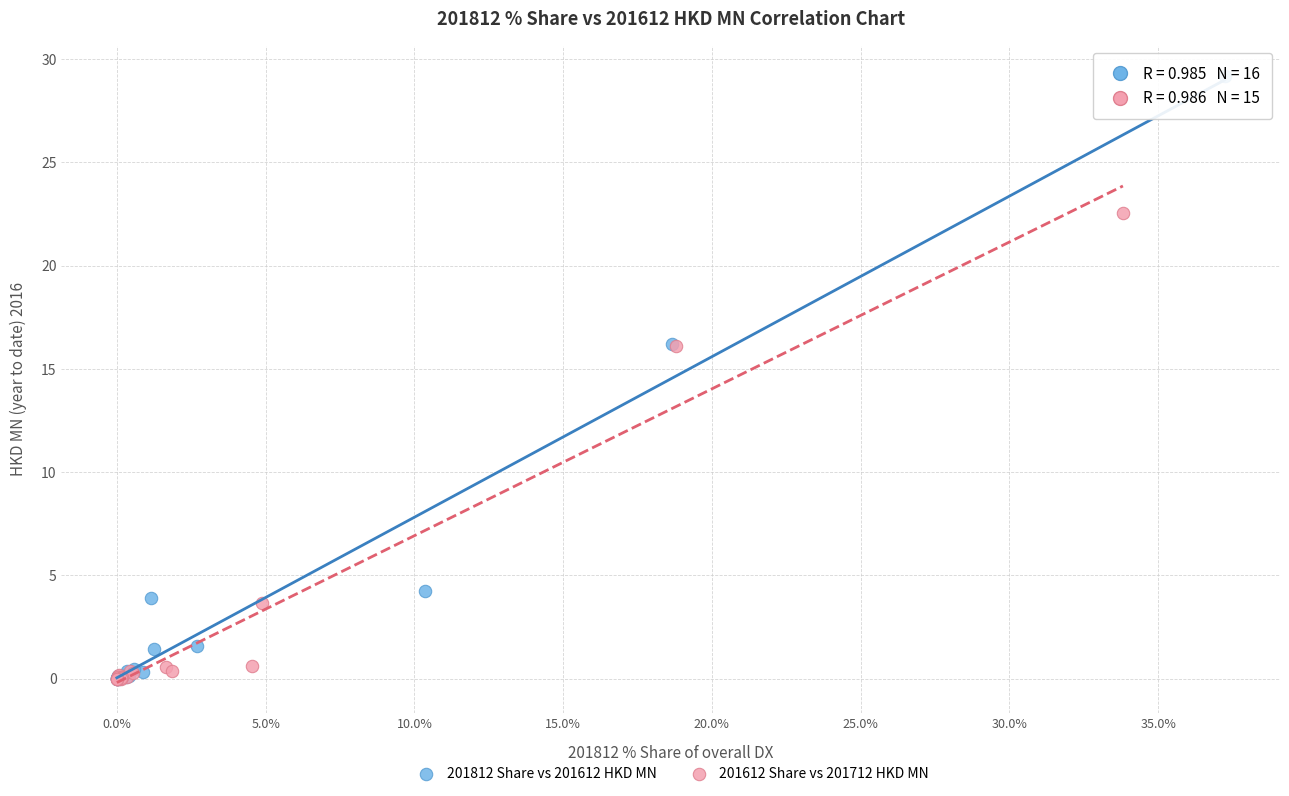

Which series contains the highest Y value?

201812 Share vs 201612 HKD MN